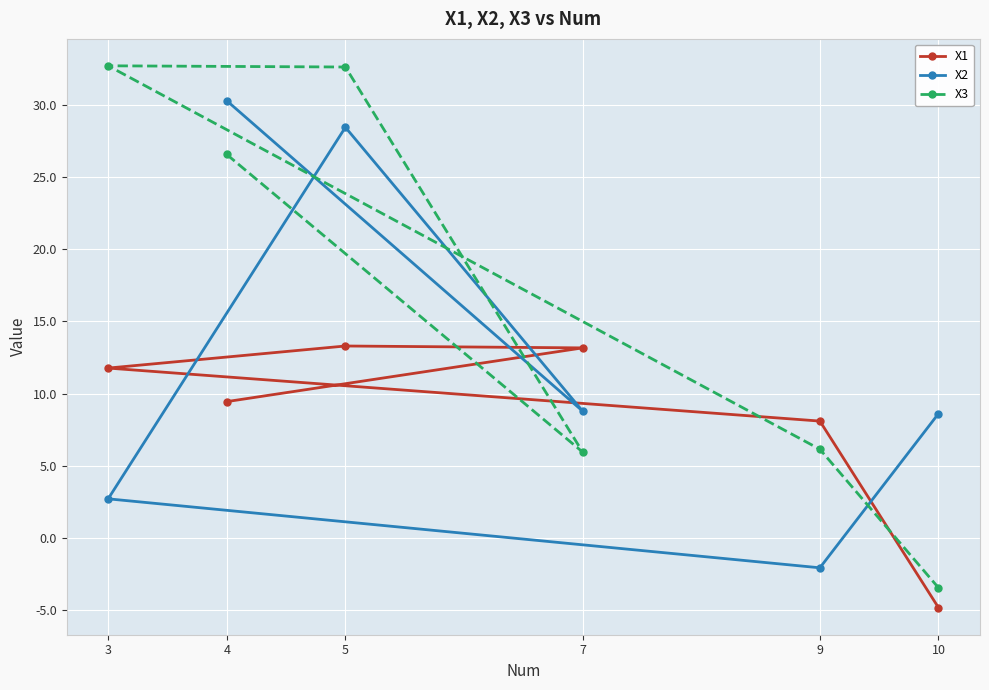

What is the minimum value shown in the chart?

-4.8